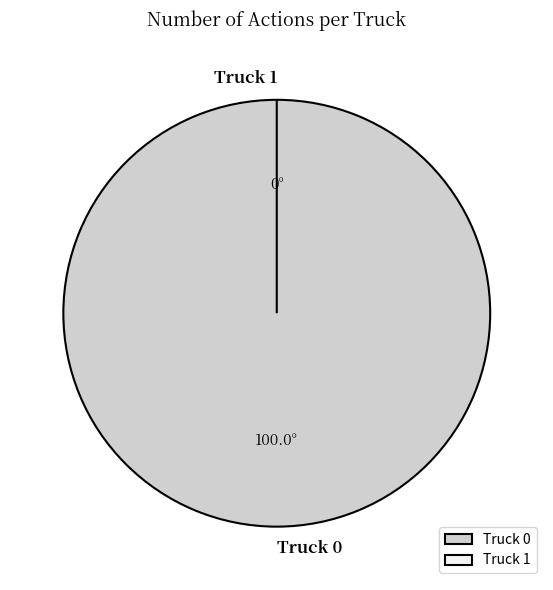

Which category accounts for the majority?

Truck 0